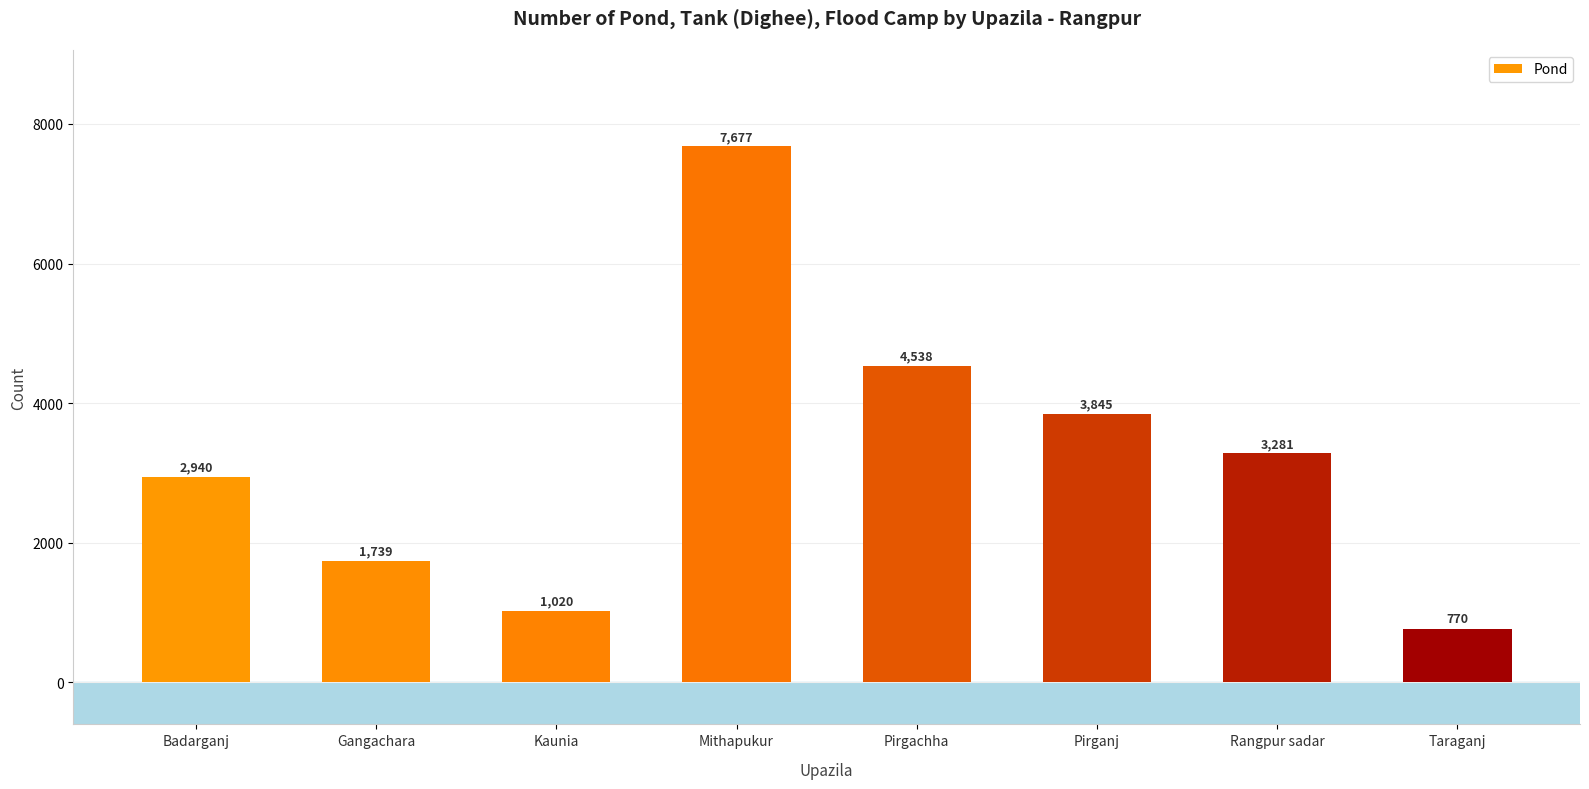

The value at Pirganj is 5905. True or false?

False